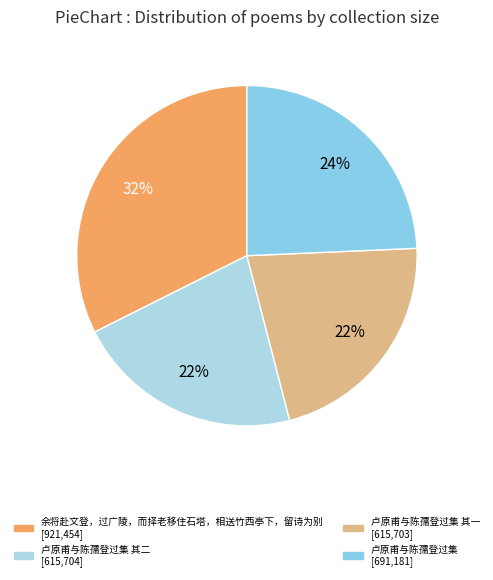

How many slices are in this pie chart?

4